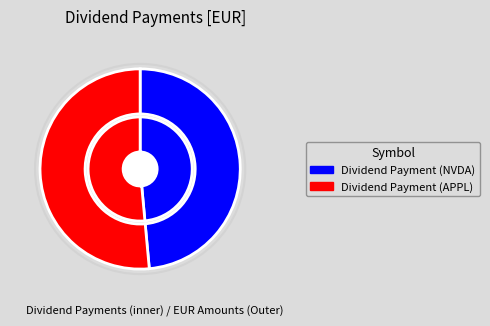

Which category has the biggest portion of the pie?

Dividend Payment (APPL)